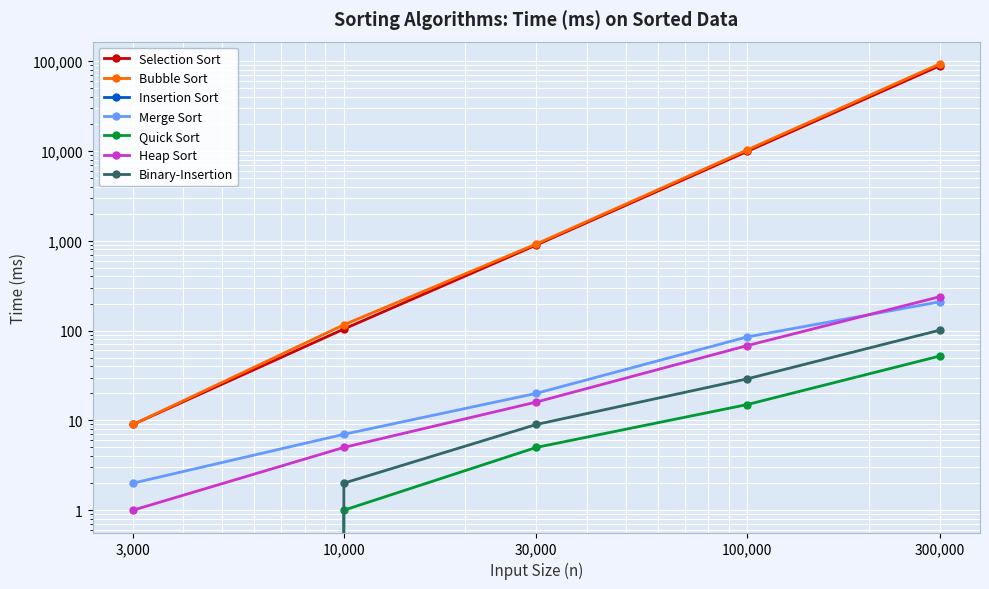

Which label corresponds to the smallest value in the chart?

3000